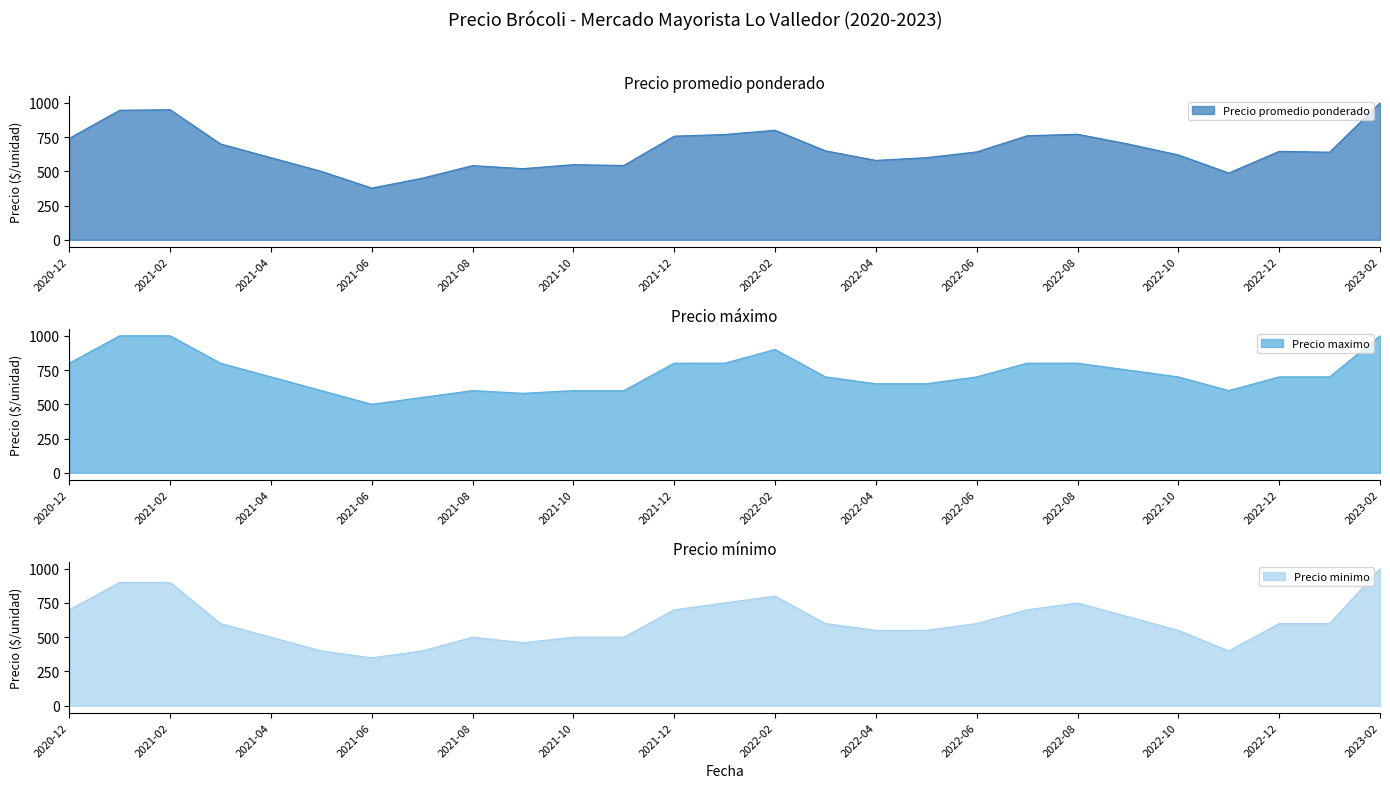

What is the value of the Precio minimo point at the 14th from the left?

750